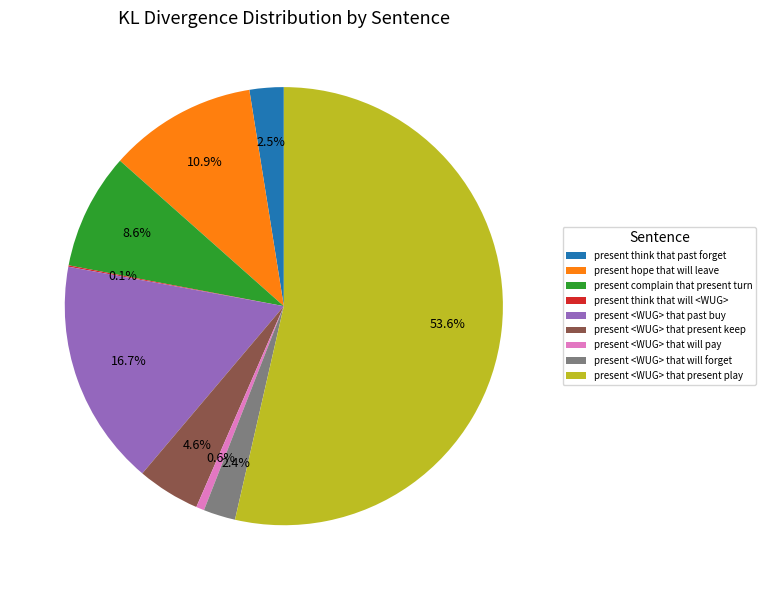

Which slice is the largest?

present <WUG> that present play